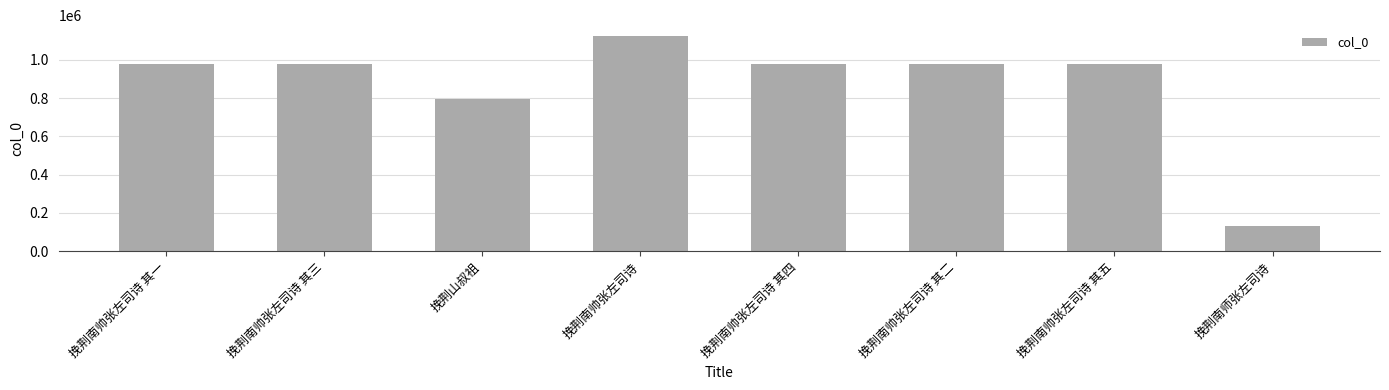

The value at 挽荆南帅张左司诗 其二 is 1599592. True or false?

False